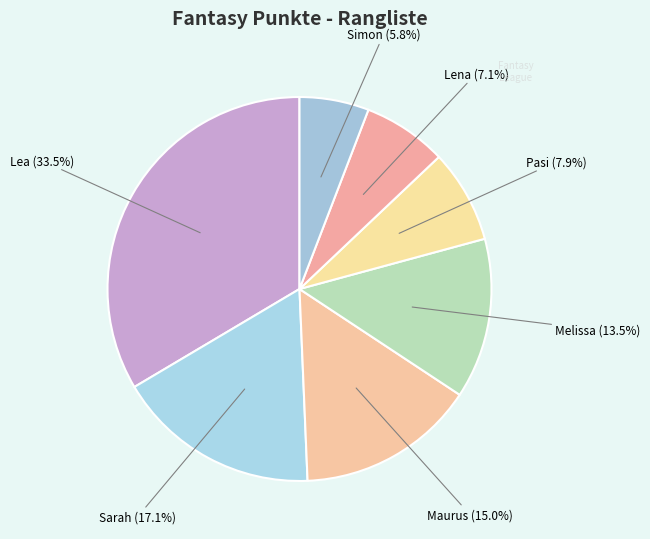

Is it true that Simon is 6% of the pie?

True